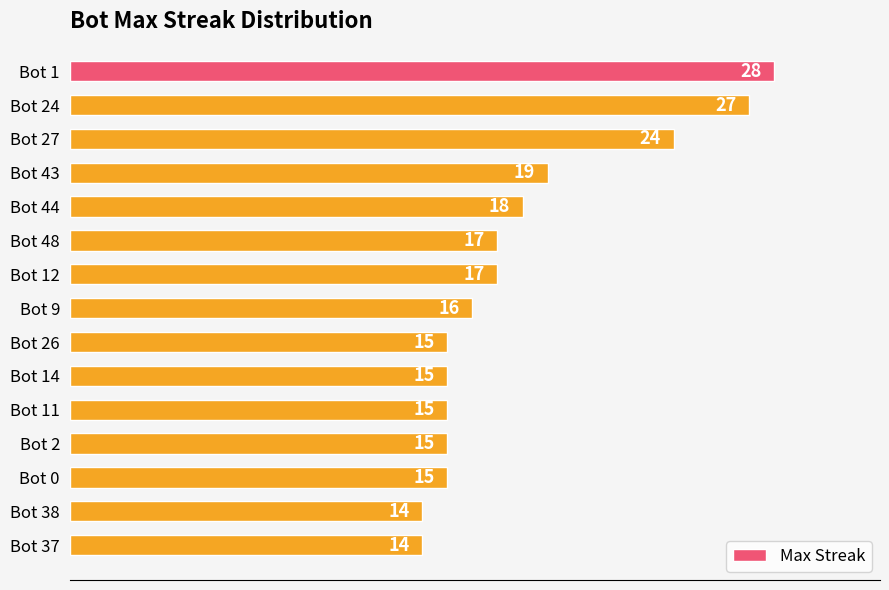

What is the average value?

18